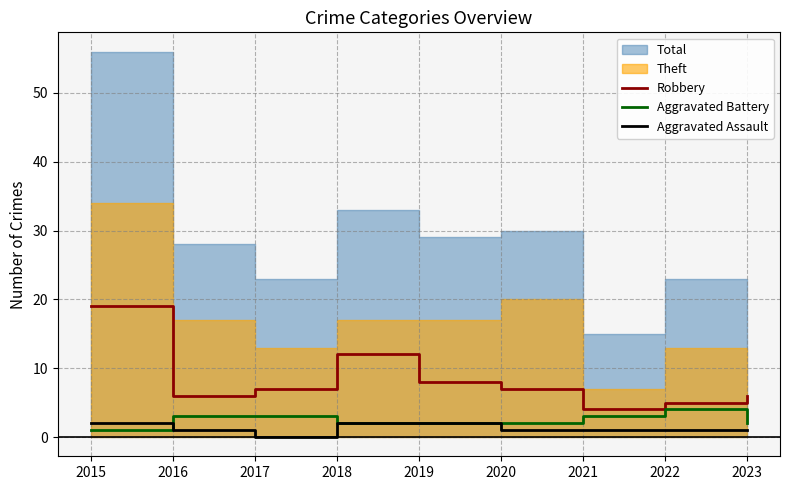

What is the lowest value of the Robbery series?

4